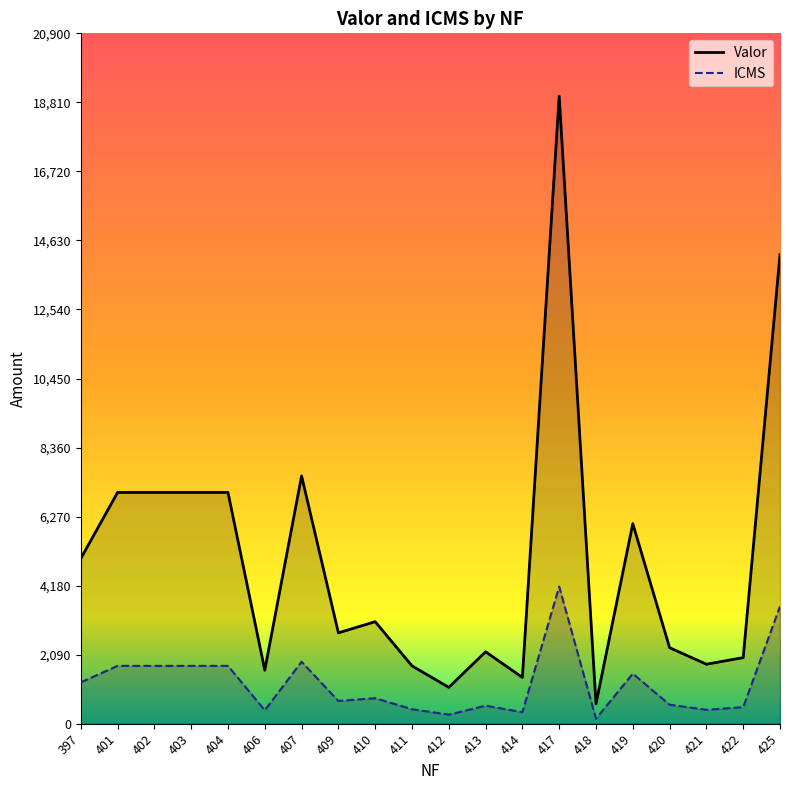

Does the chart display data point markers on the line(s)?

No